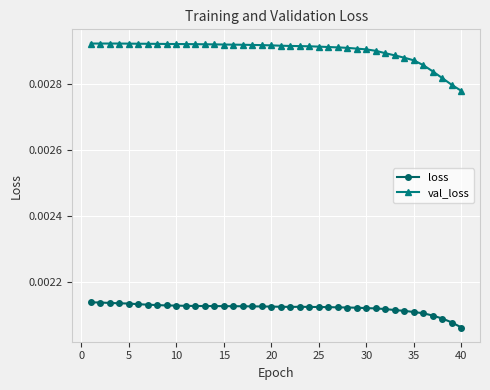

How many loss values are between 0 and 1?

40